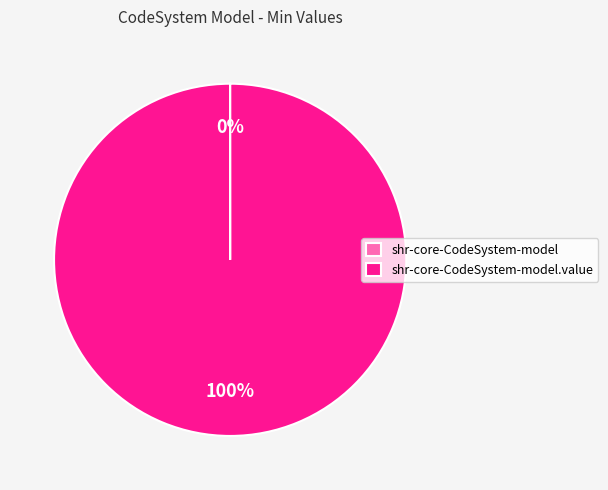

To the nearest percent, what is the average slice percentage?

50%